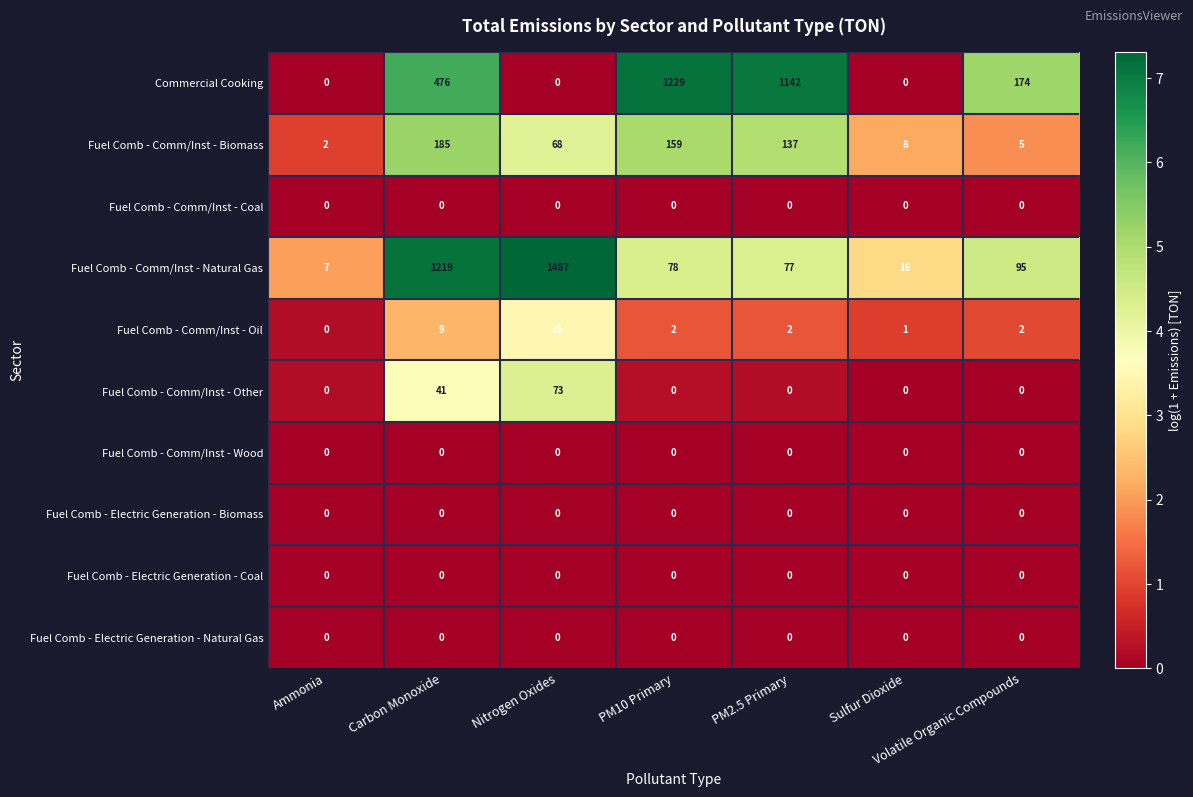

Between Sulfur Dioxide and Volatile Organic Compounds, which series saw the biggest shift?

Commercial Cooking